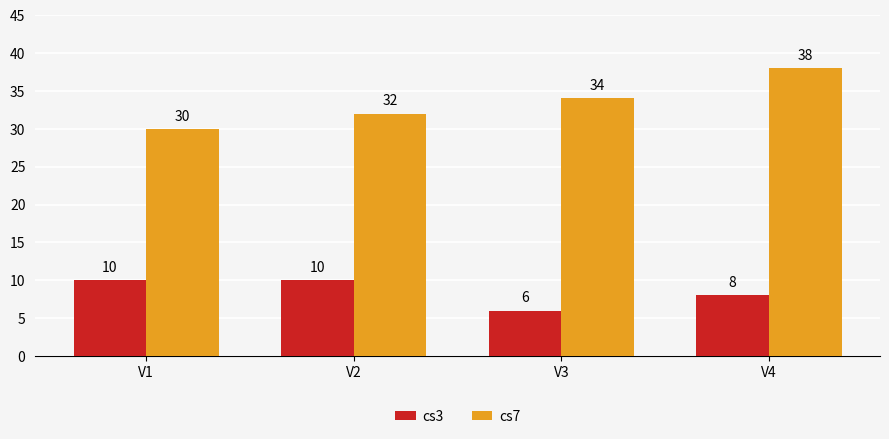

What are all the series names shown in the legend?

cs3, cs7